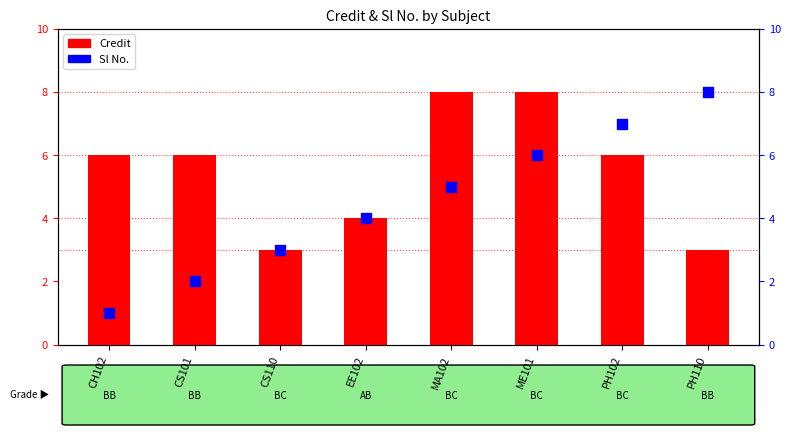

Which series reaches the maximum Y coordinate?

Credit